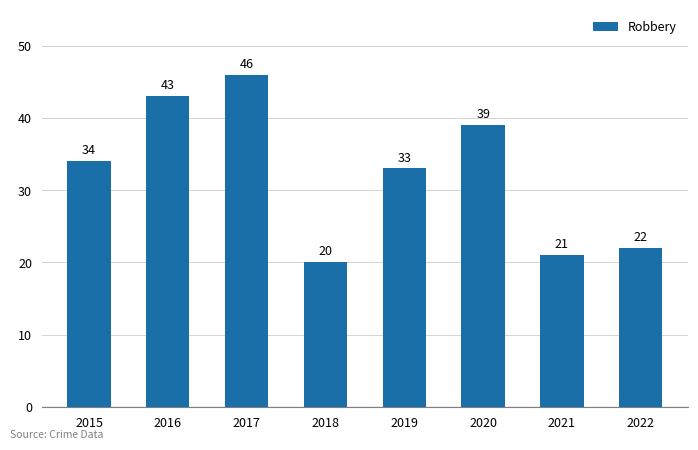

Where is the data nearest to the value 33?

2019